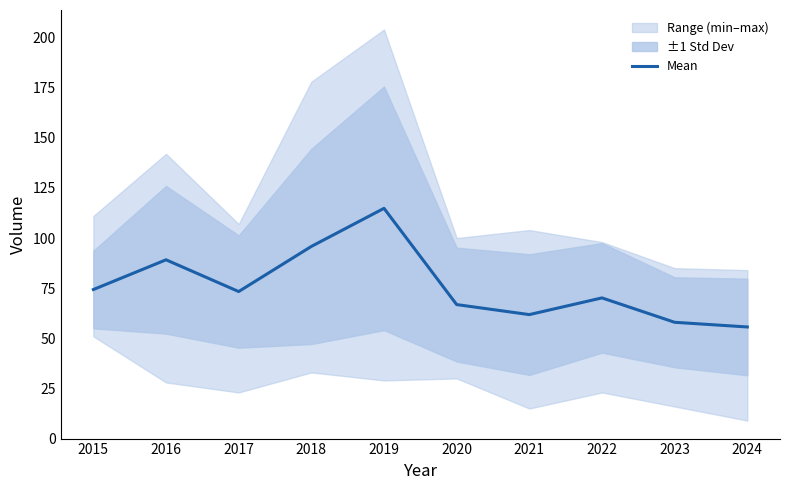

How many values are below 73?

5